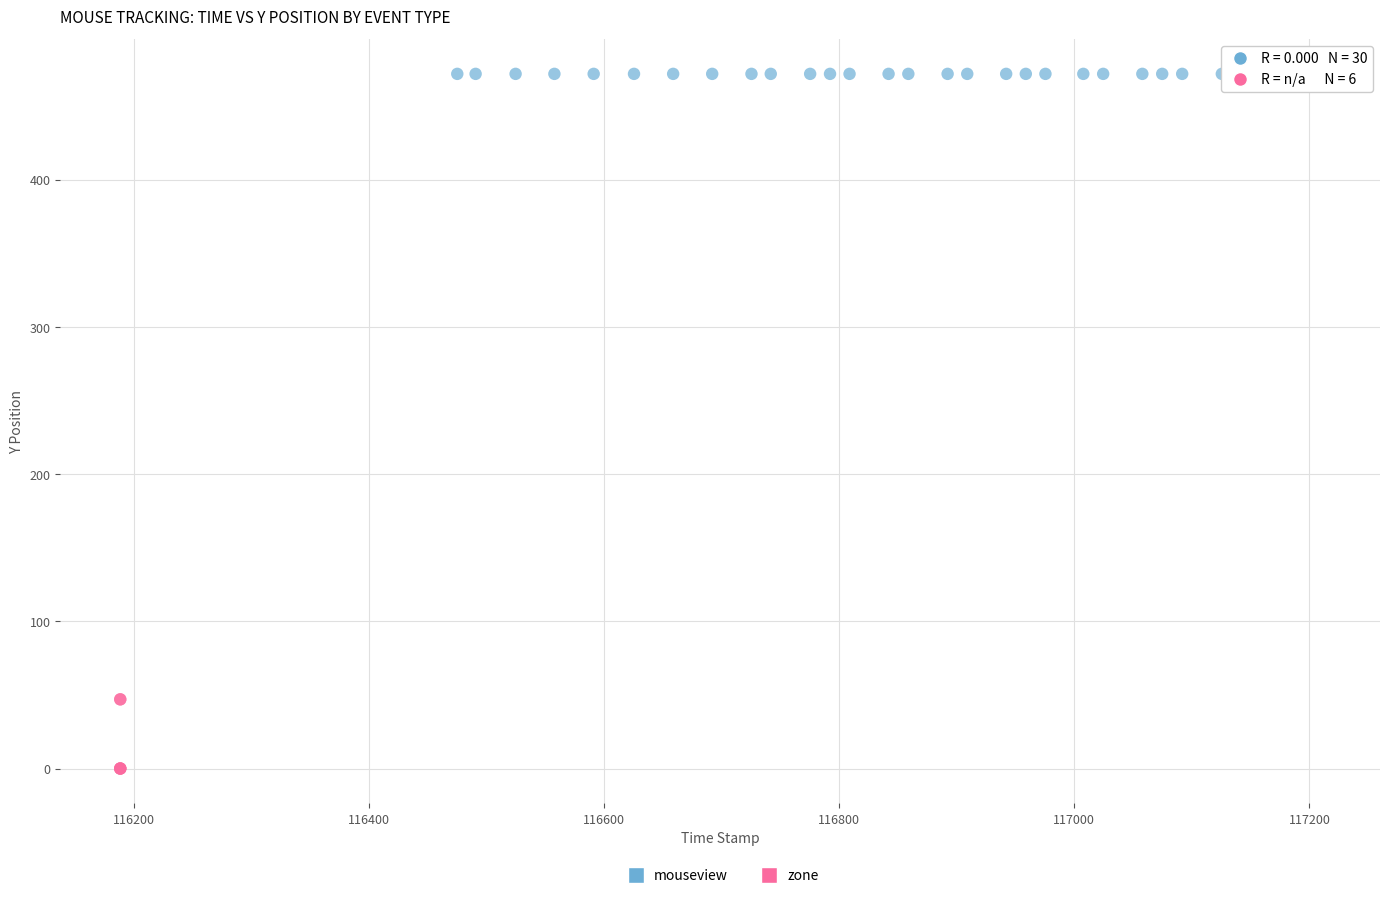

Which series reaches the maximum Y coordinate?

mouseview